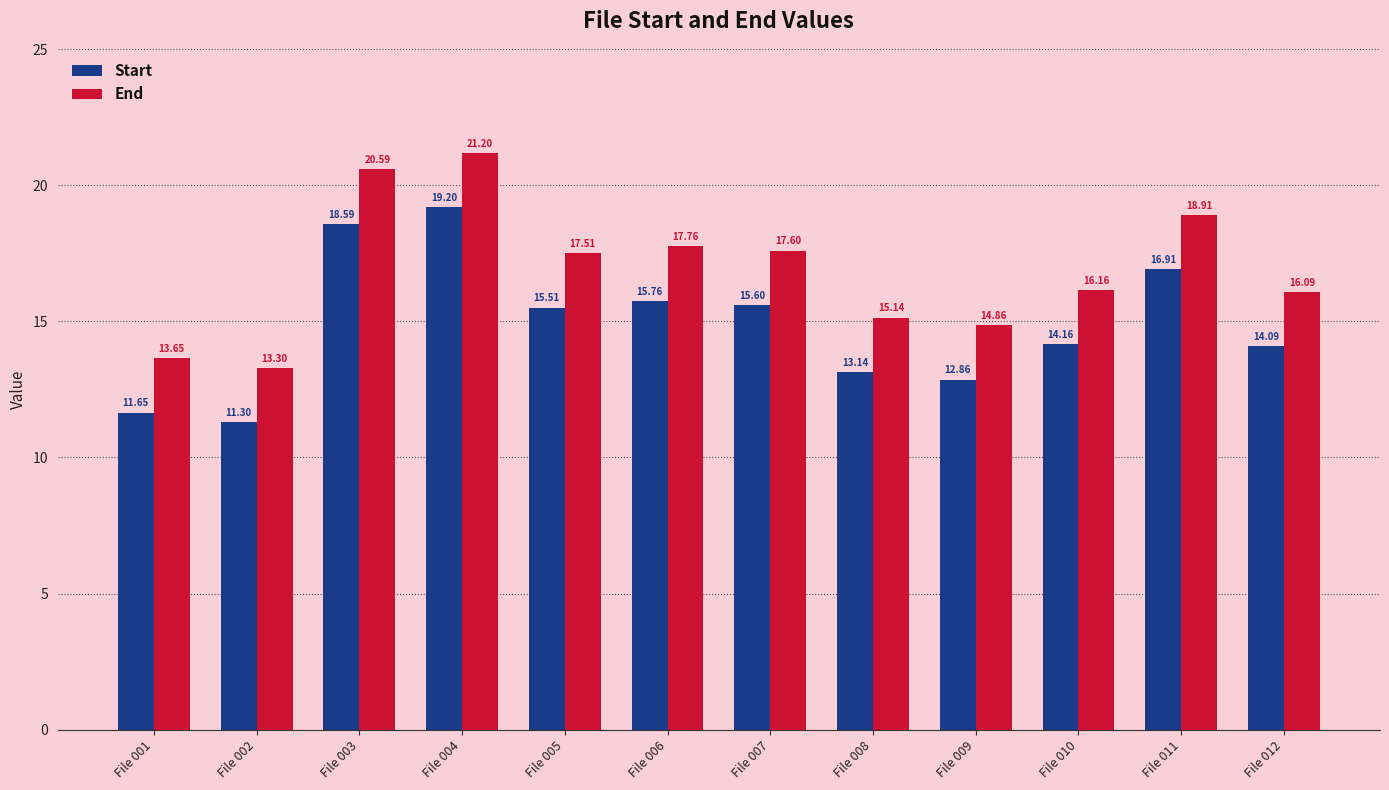

Is it true that End equals 17.8 at File 006?

True